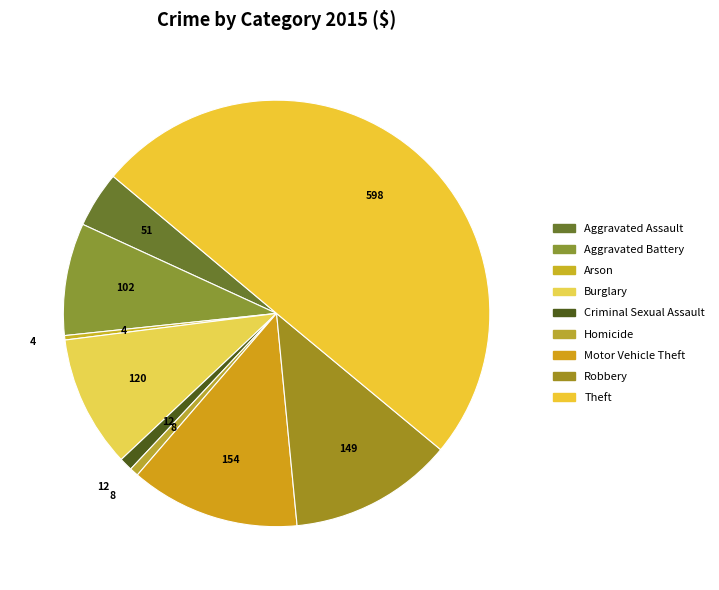

How many slices are in this pie chart?

9